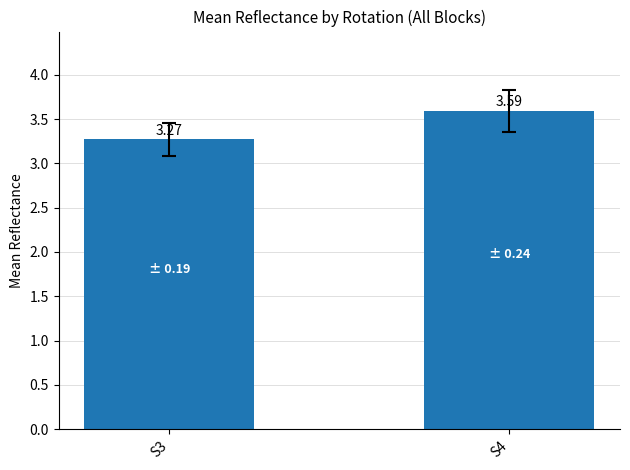

What is the difference between the values at S4 and S3?

0.3